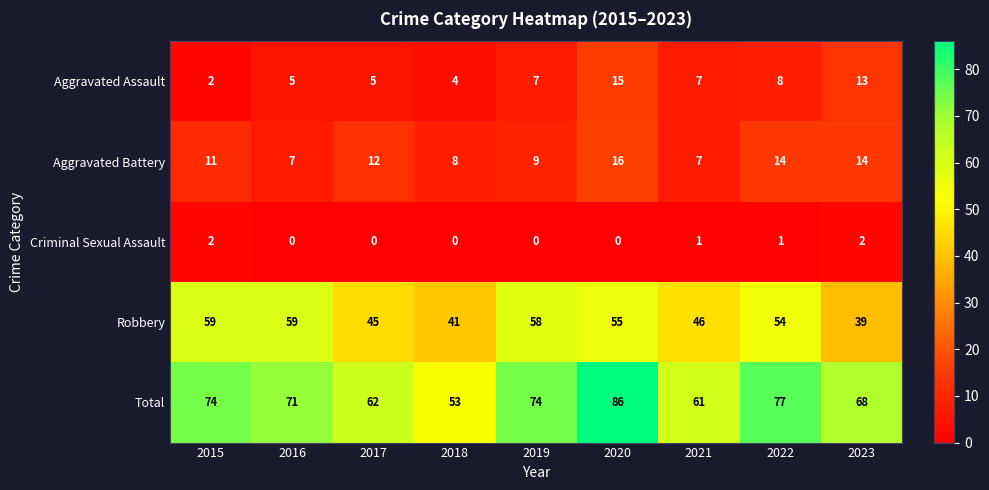

Which category has the highest value across all series?

2020